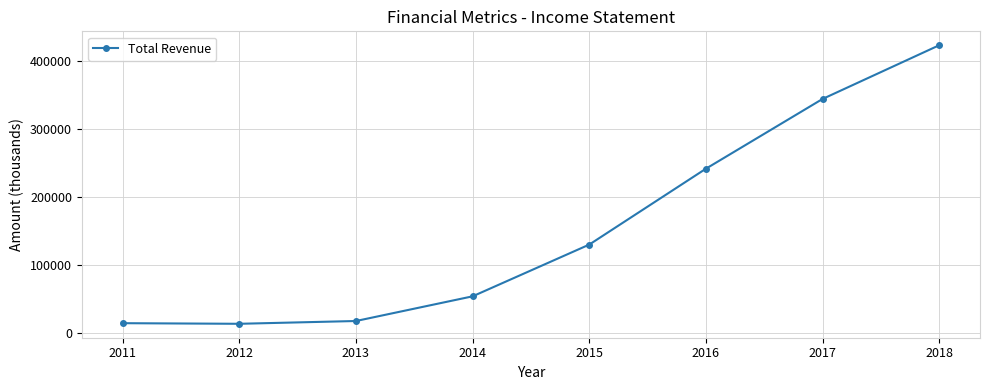

What is the ratio of the value at 2018 to the value at 2014?

7.9